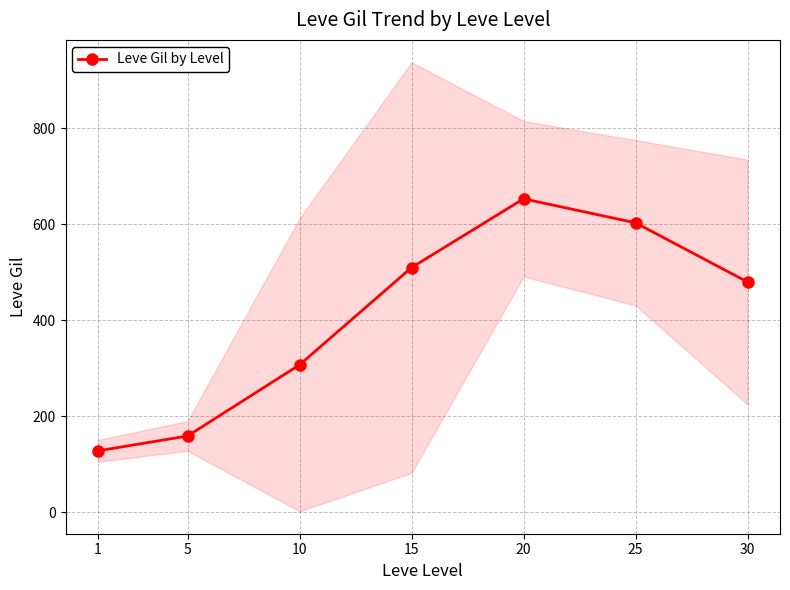

Rank the categories by value from lowest to highest.

1, 5, 10, 30, 15, 25, 20